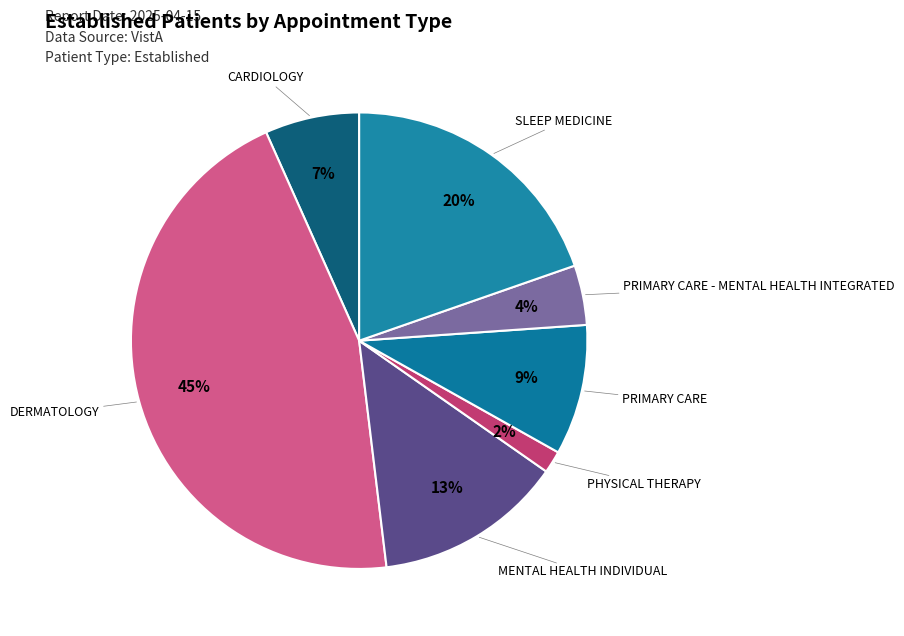

Between SLEEP MEDICINE and PRIMARY CARE - MENTAL HEALTH INTEGRATED, which is larger?

SLEEP MEDICINE